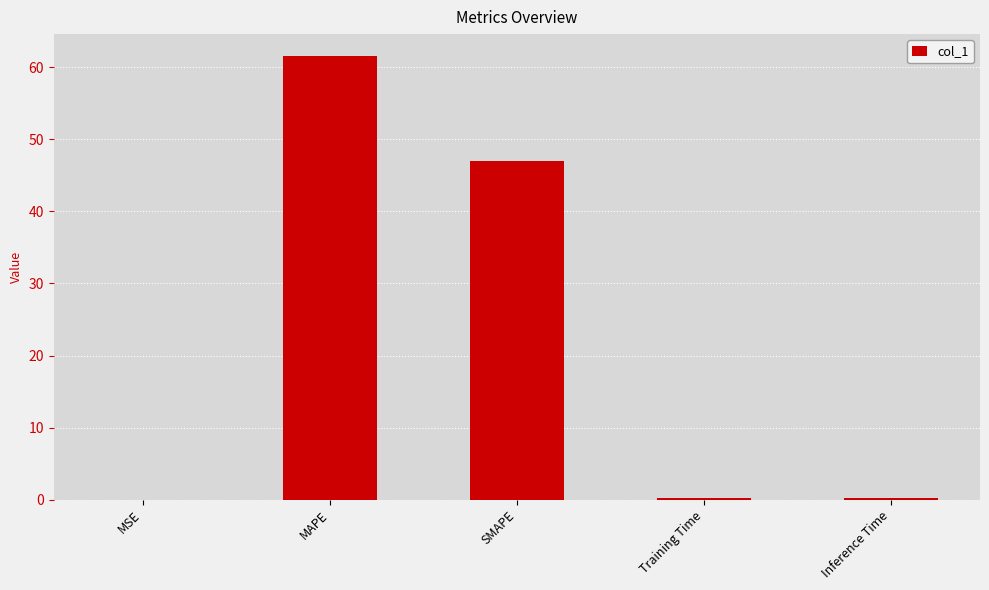

True or false: the data shows 0.2 at Inference Time.

True